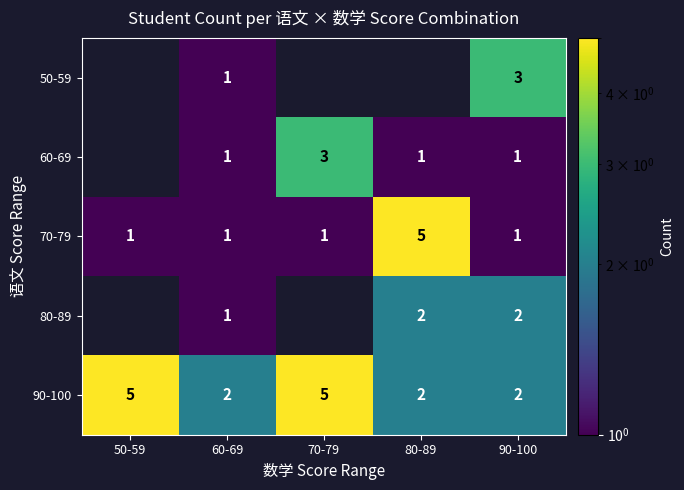

At which label does 60-69 reach its minimum?

50-59